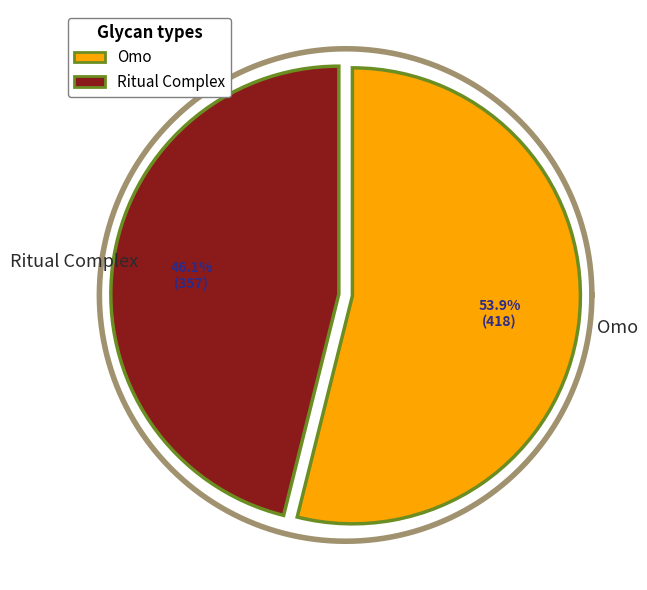

Rank the categories by value from lowest to highest.

Ritual Complex, Omo